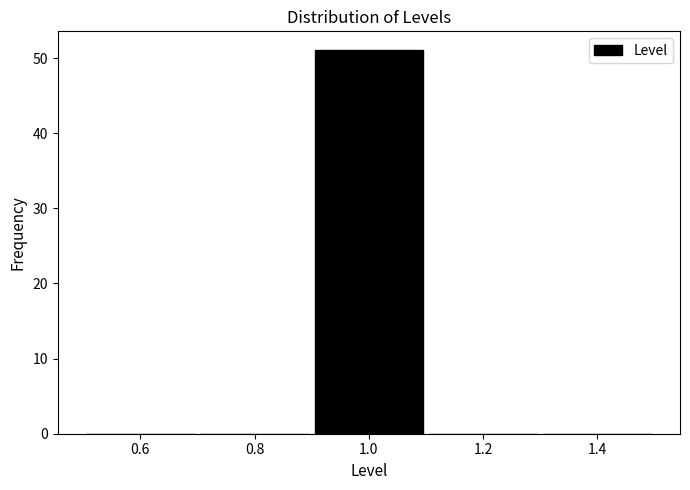

Reading left to right, list every bar in this chart as the range it spans on the x-axis followed by its height. The values are not printed on the chart, so give them approximately, as read against the axis.

0.5 to 0.7: 0
0.7 to 0.9: 0
0.9 to 1.1: 51
1.1 to 1.3: 0
1.3 to 1.5: 0